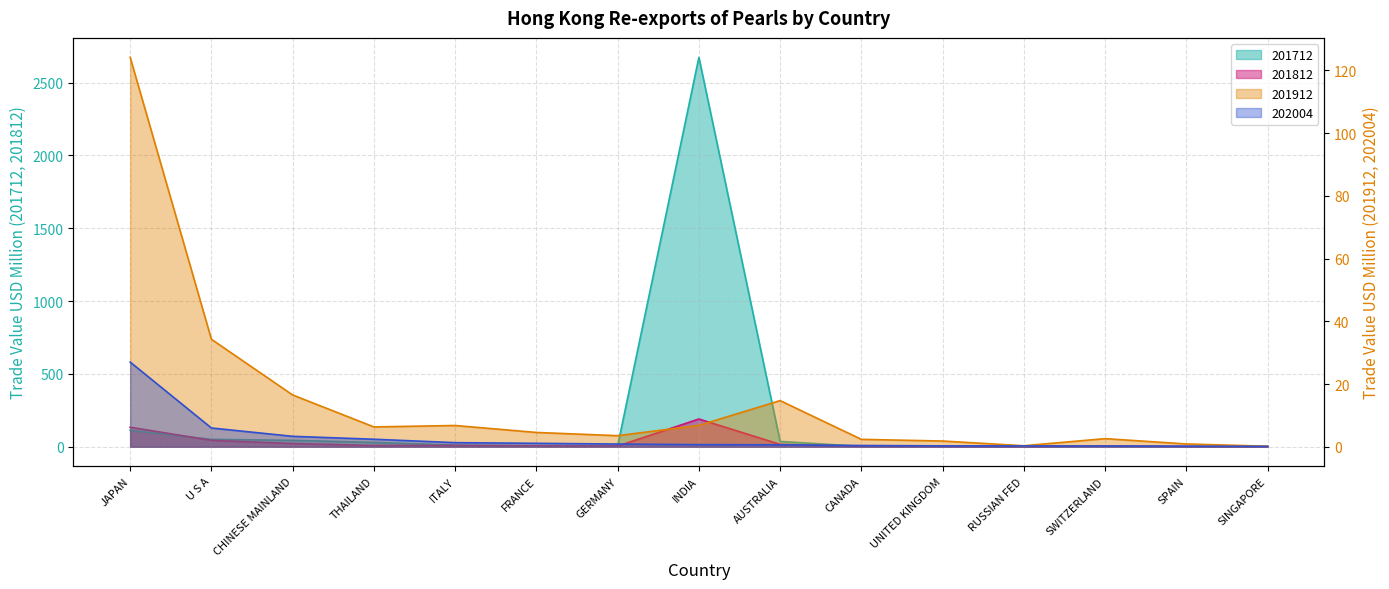

Which label corresponds to the largest value in the chart?

INDIA